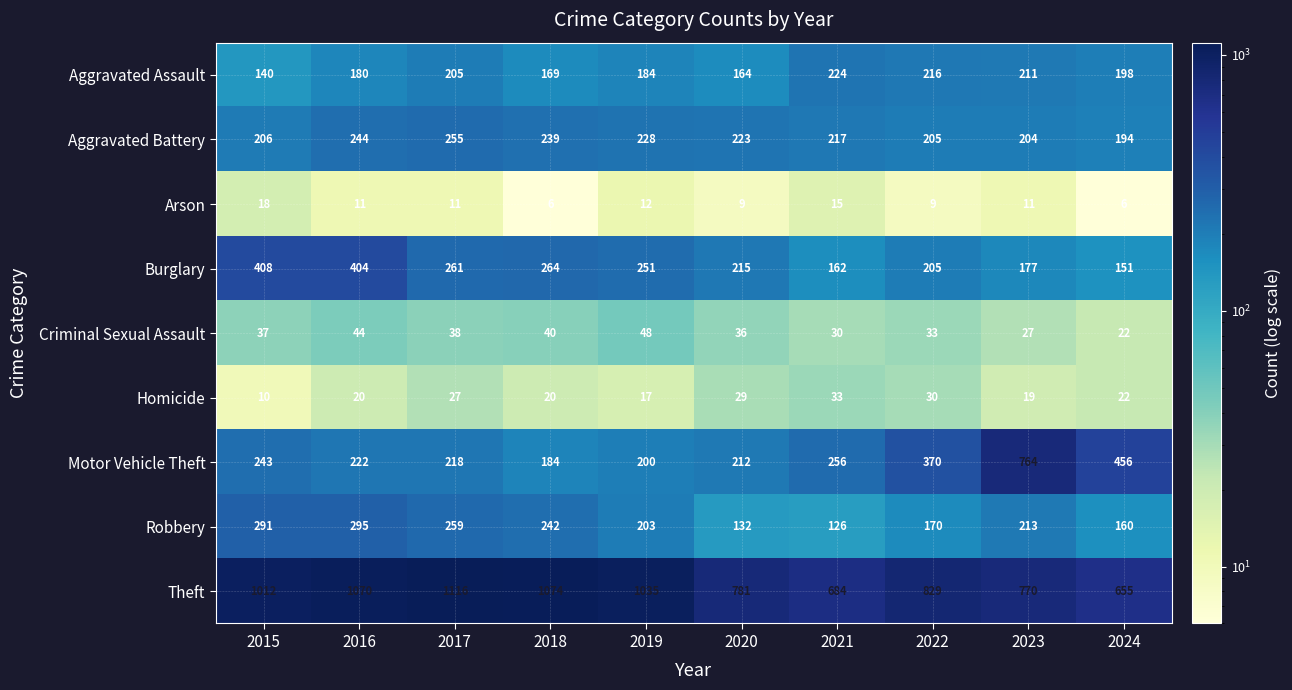

What is the difference between the maximum and minimum values in the Homicide series?

23